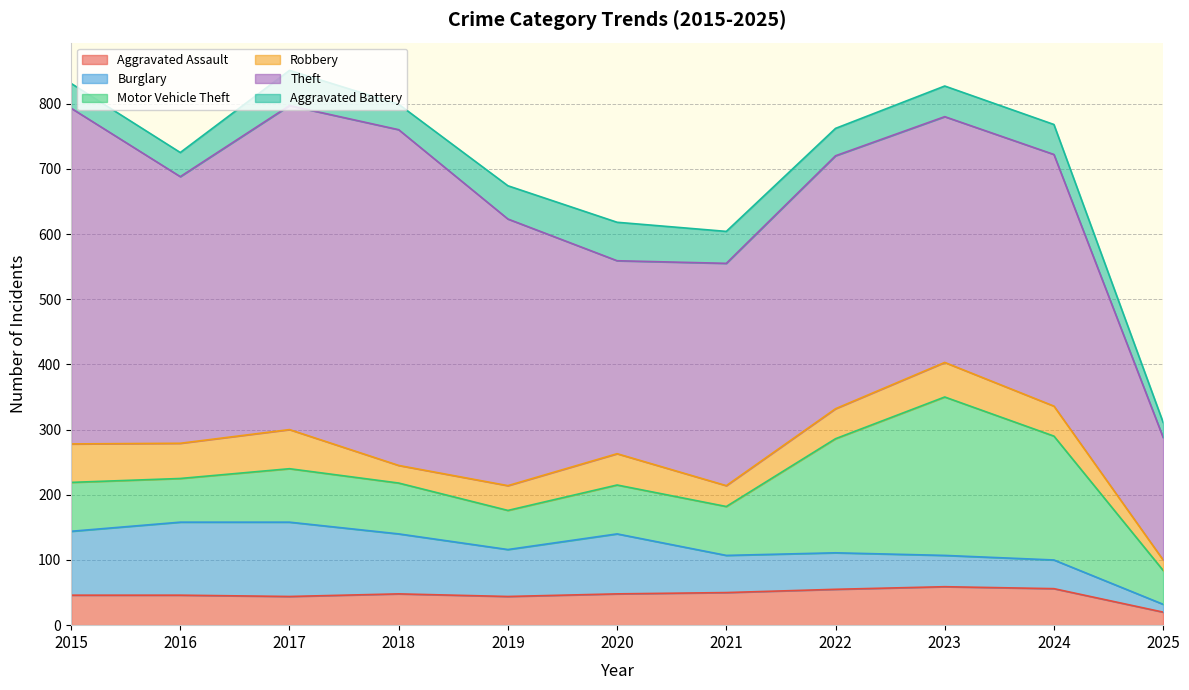

At which label is Aggravated Battery closest to 41?

2022